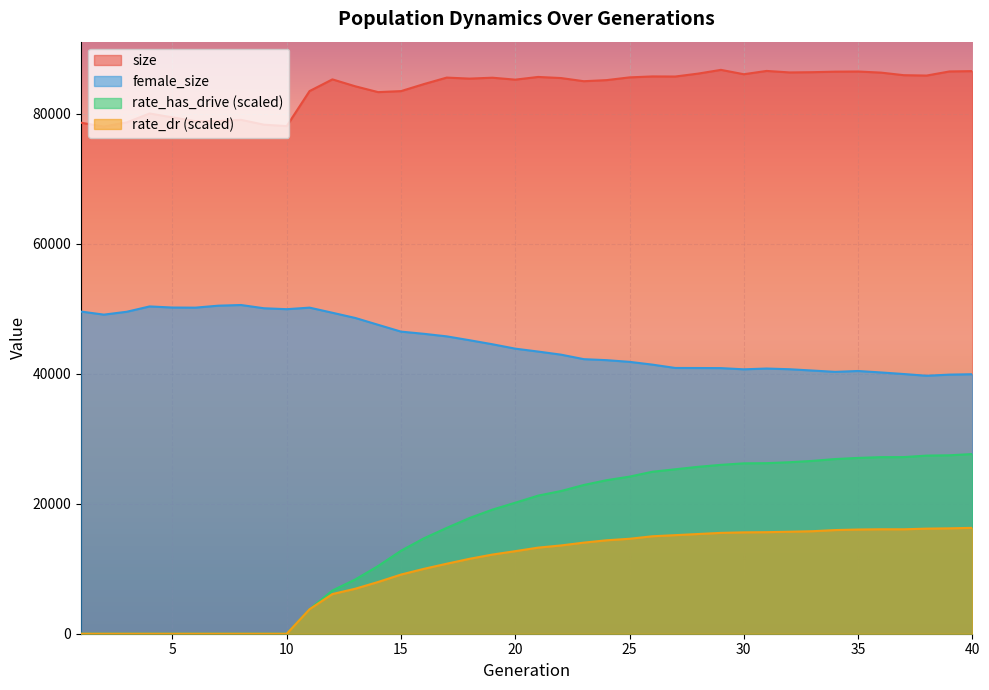

How many data points does each series have?

40